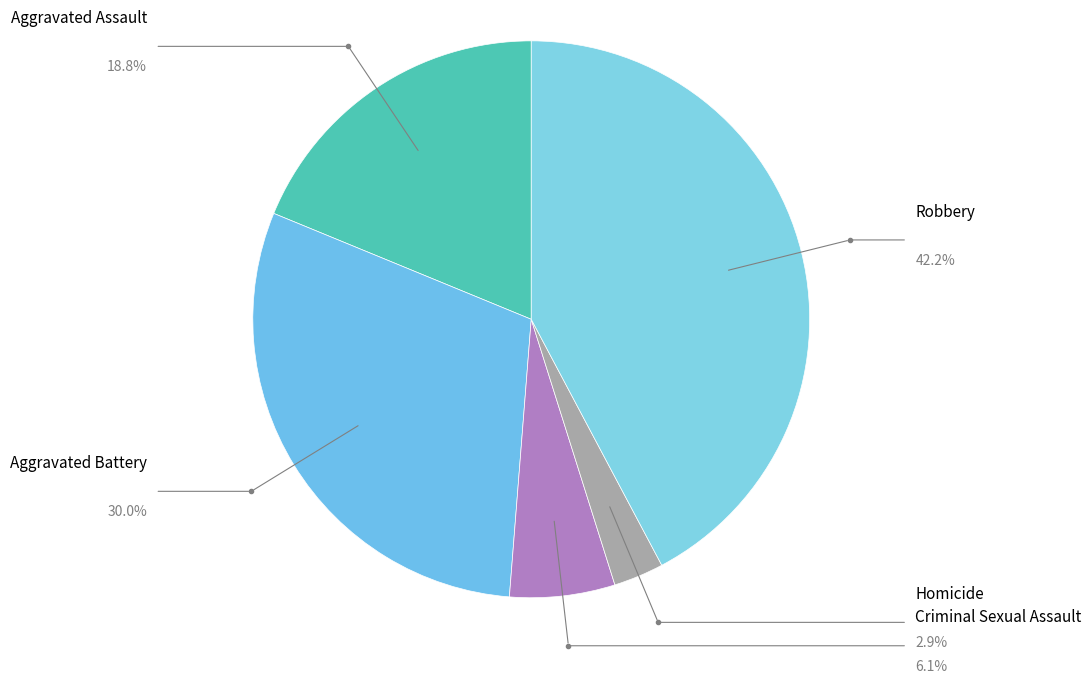

How many slices are in this pie chart?

5